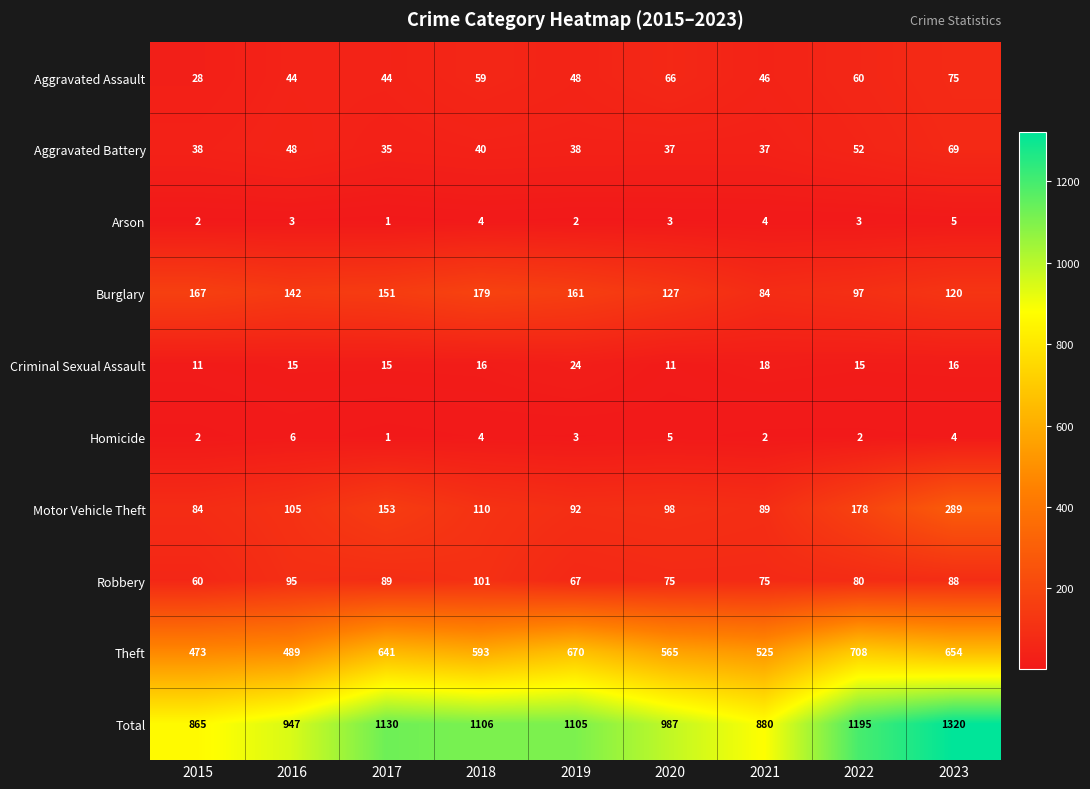

What is the sum of all Aggravated Assault values?

470